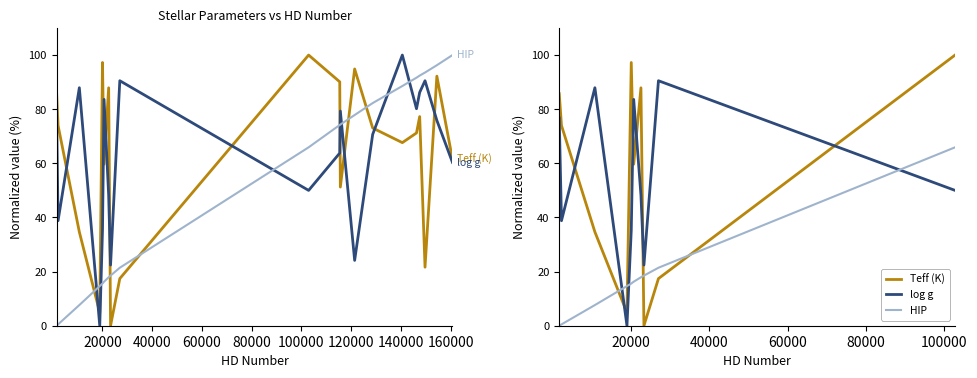

Is the value of HIP at 140000 greater than the value of Teff (K) at 140000?

Yes